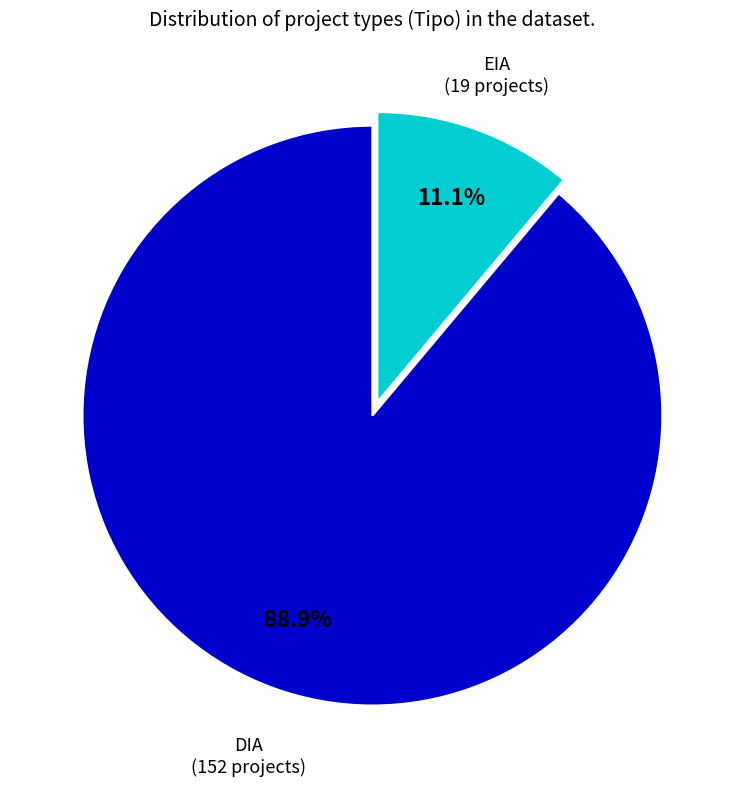

To the nearest percent, what portion does EIA represent?

11%